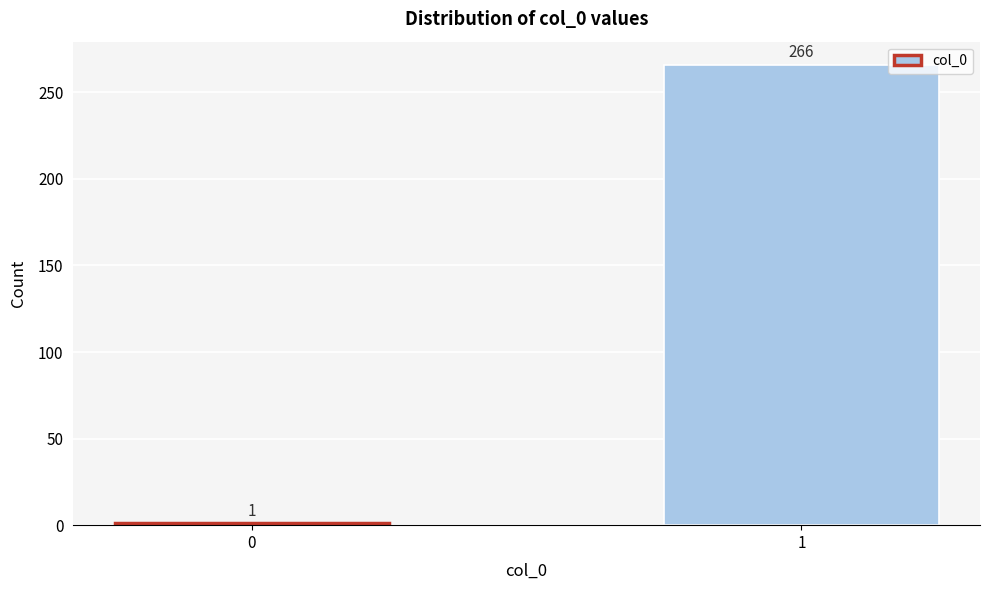

Reading left to right, transcribe all the data shown in this chart.

1	266